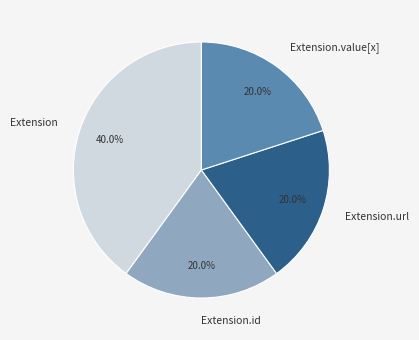

Does any single category account for the majority?

No